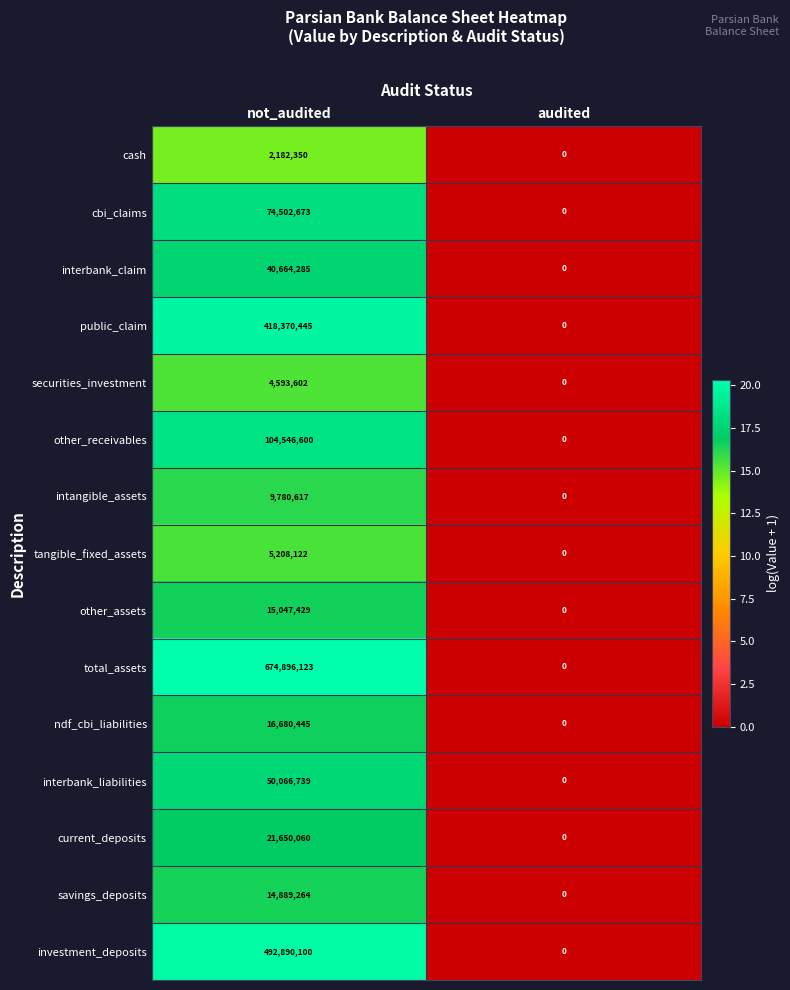

Is it true that other_receivables equals -33704388 at audited?

False